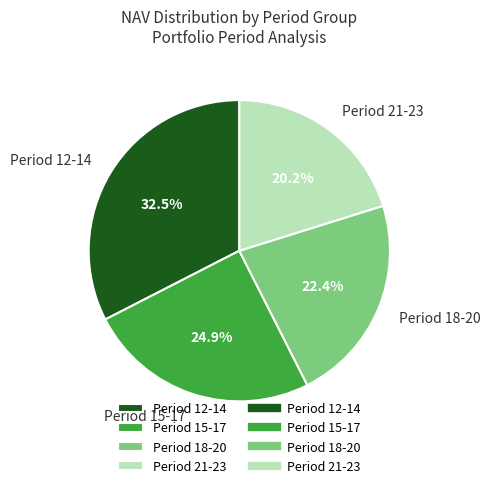

Which slice is the largest?

Period 12-14